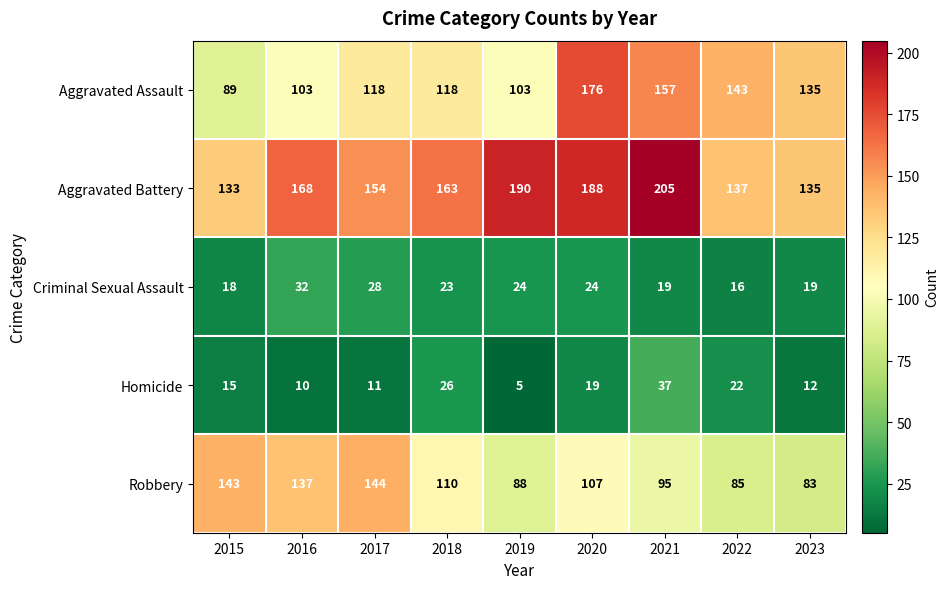

Read the Aggravated Battery value at 2022, to the nearest 10.

140